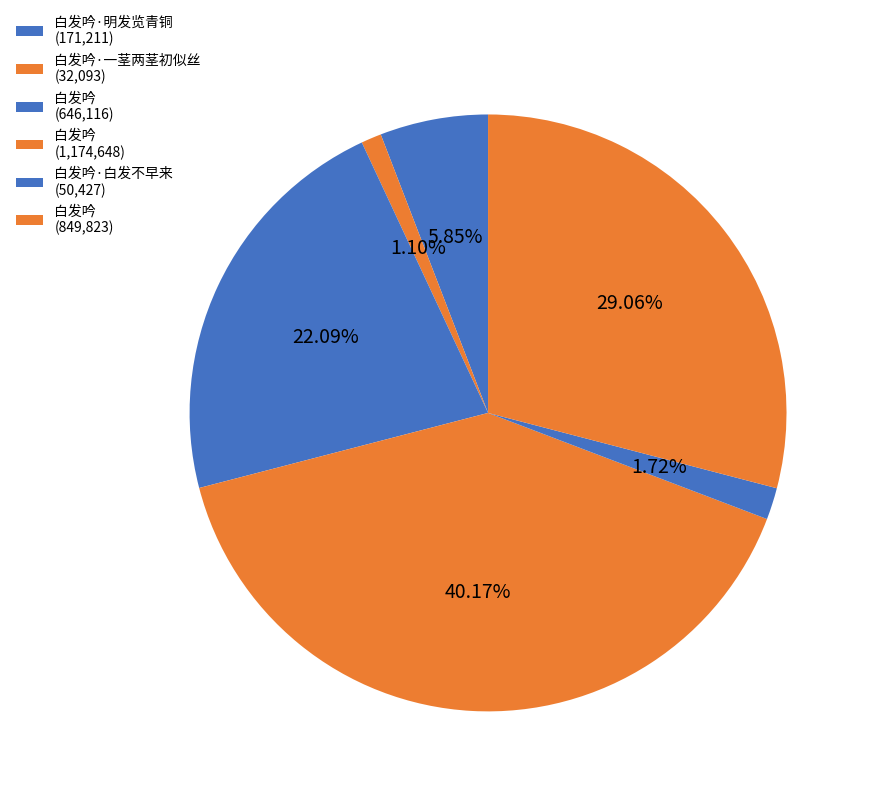

How many segments does this pie chart have?

6